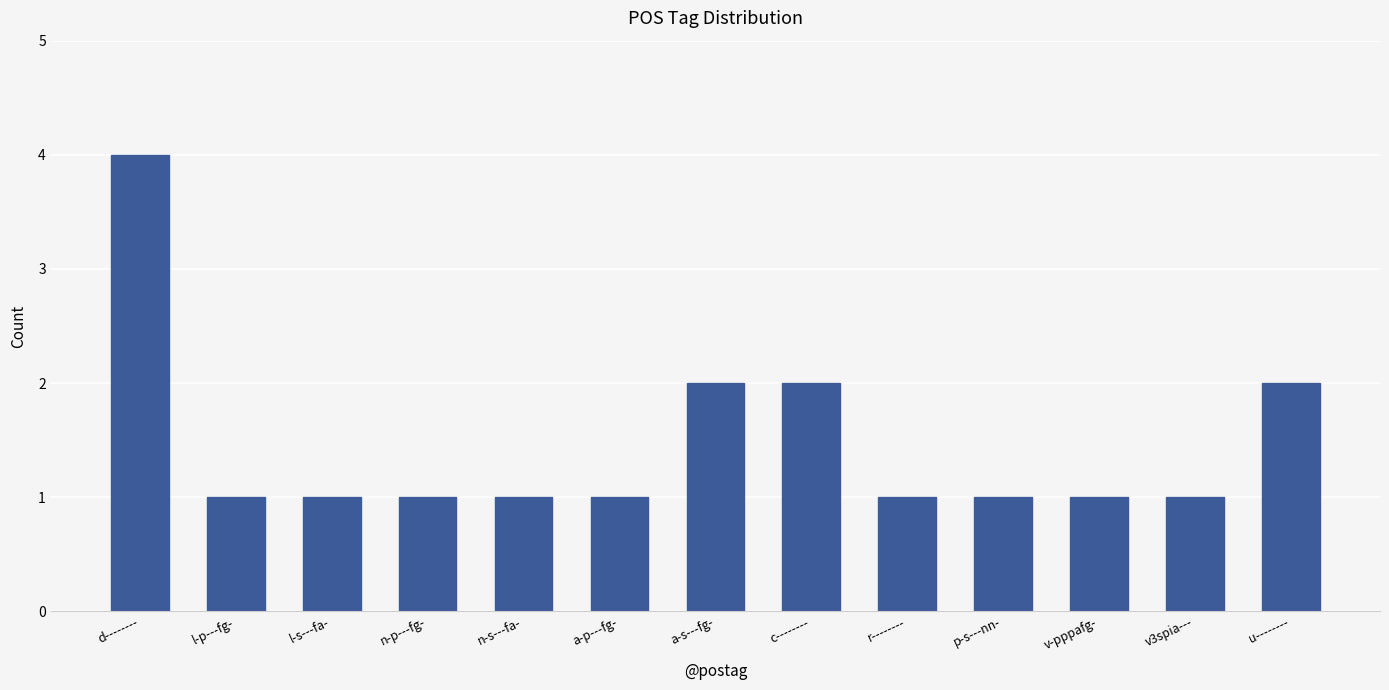

Which has a higher value, u-------- or l-s---fa-?

u--------